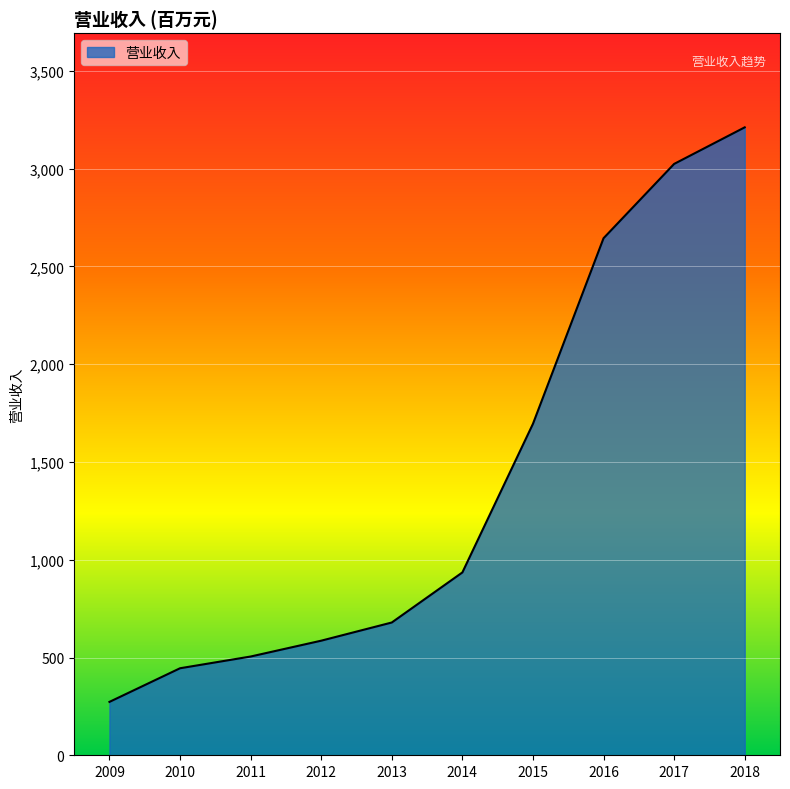

Where is the data nearest to the value 1742?

2015